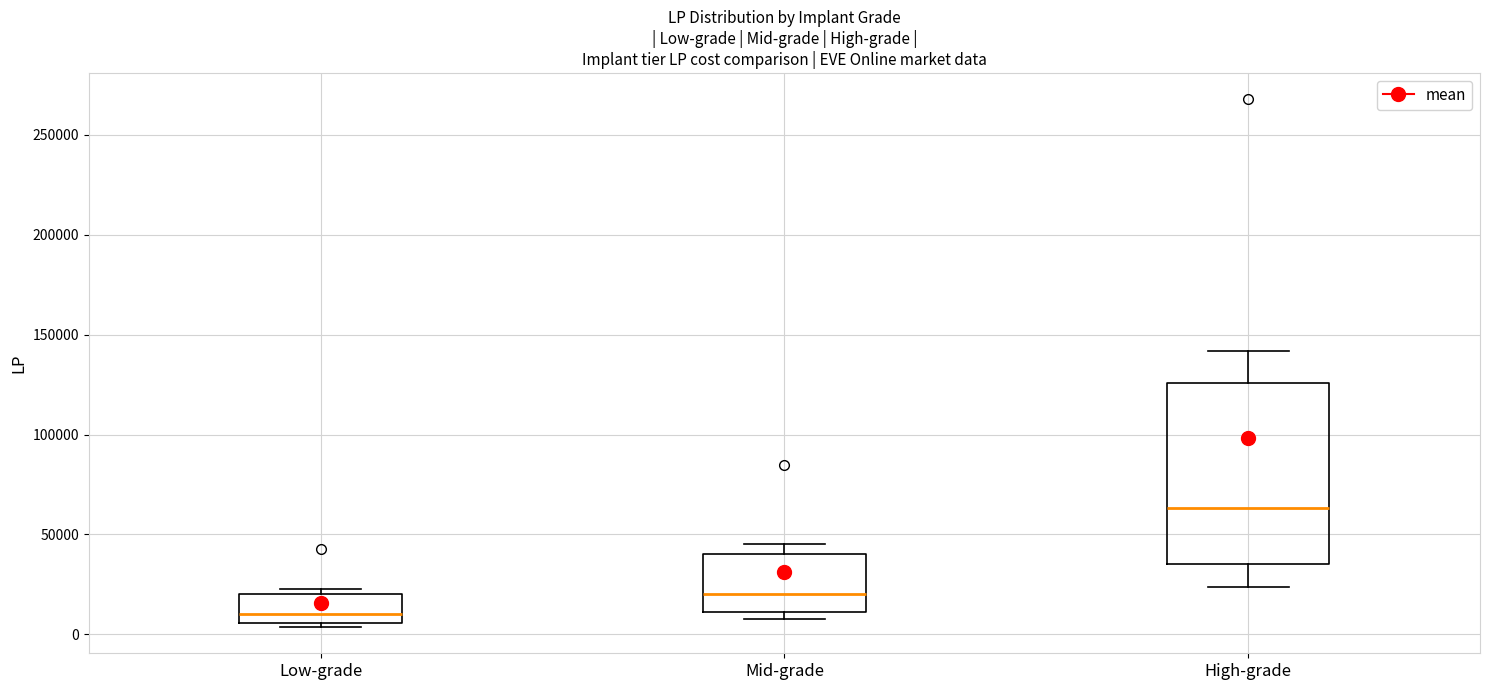

Reading left to right, read every box against the y-axis: the position of its median line, the range the box covers, and the ends of its whiskers. The values are not printed on the chart, so give them approximately, as read against the axis.

Low-grade: median 10000, box 5000 to 20000, whiskers 5000 (just below the box's lower edge) to 25000
Mid-grade: median 20000, box 10000 to 40000, whiskers 10000 (just below the box's lower edge) to 45000
High-grade: median 65000, box 35000 to 125000, whiskers 25000 to 140000